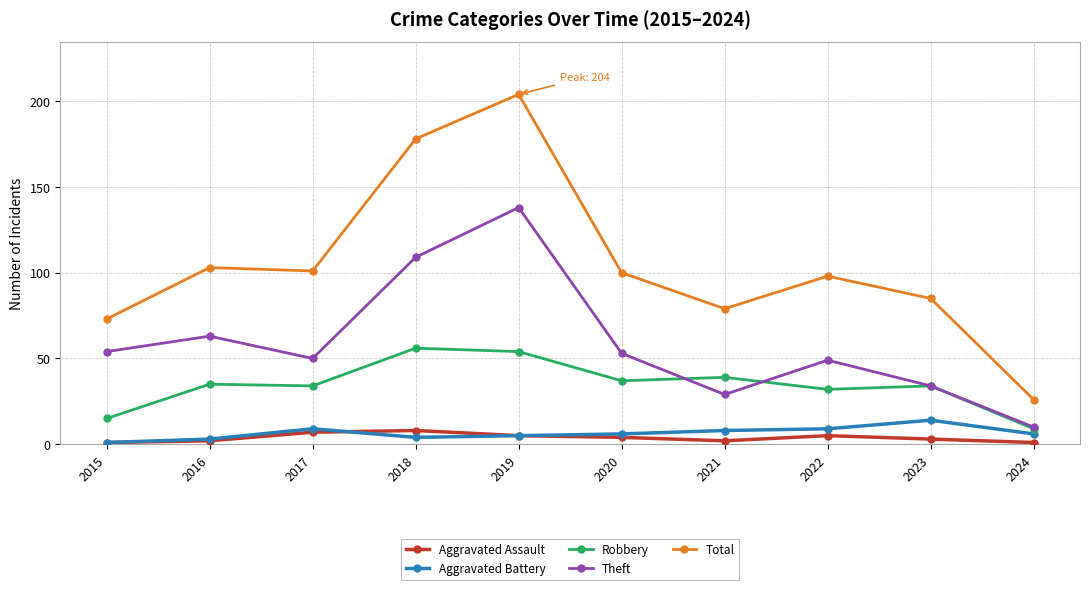

Reading right to left, extract all data points from this chart.

Aggravated Assault: 2024=1	2023=3	2022=5	2021=2	2020=4	2019=5	2018=8	2017=7	2016=2	2015=1
Aggravated Battery: 2024=6	2023=14	2022=9	2021=8	2020=6	2019=5	2018=4	2017=9	2016=3	2015=1
Robbery: 2024=9	2023=34	2022=32	2021=39	2020=37	2019=54	2018=56	2017=34	2016=35	2015=15
Theft: 2024=10	2023=34	2022=49	2021=29	2020=53	2019=138	2018=109	2017=50	2016=63	2015=54
Total: 2024=26	2023=85	2022=98	2021=79	2020=100	2019=204	2018=178	2017=101	2016=103	2015=73